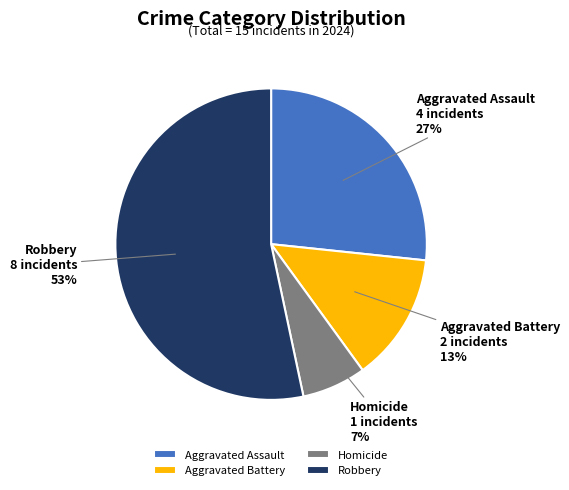

What is the majority slice?

Robbery